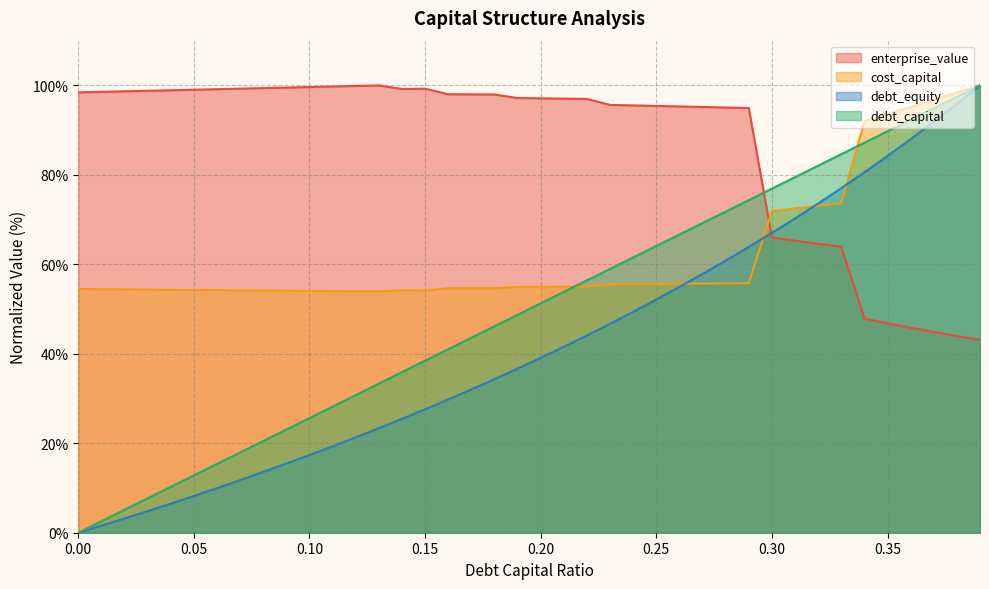

How many data points in cost_capital are less than 54?

2